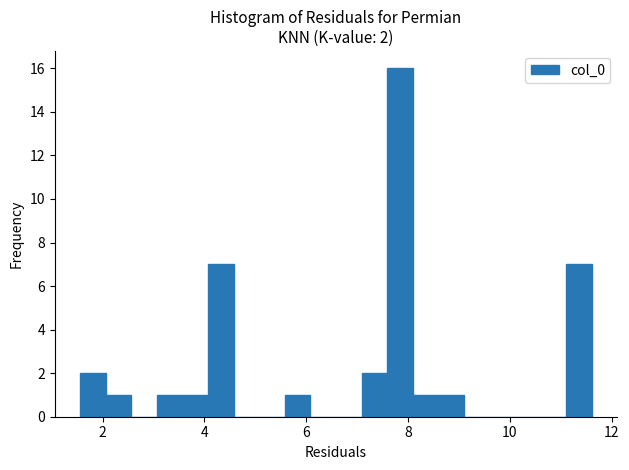

Around what value on the x-axis is the tallest bar? Give the approximate position of its centre, as read against the axis.

7.8